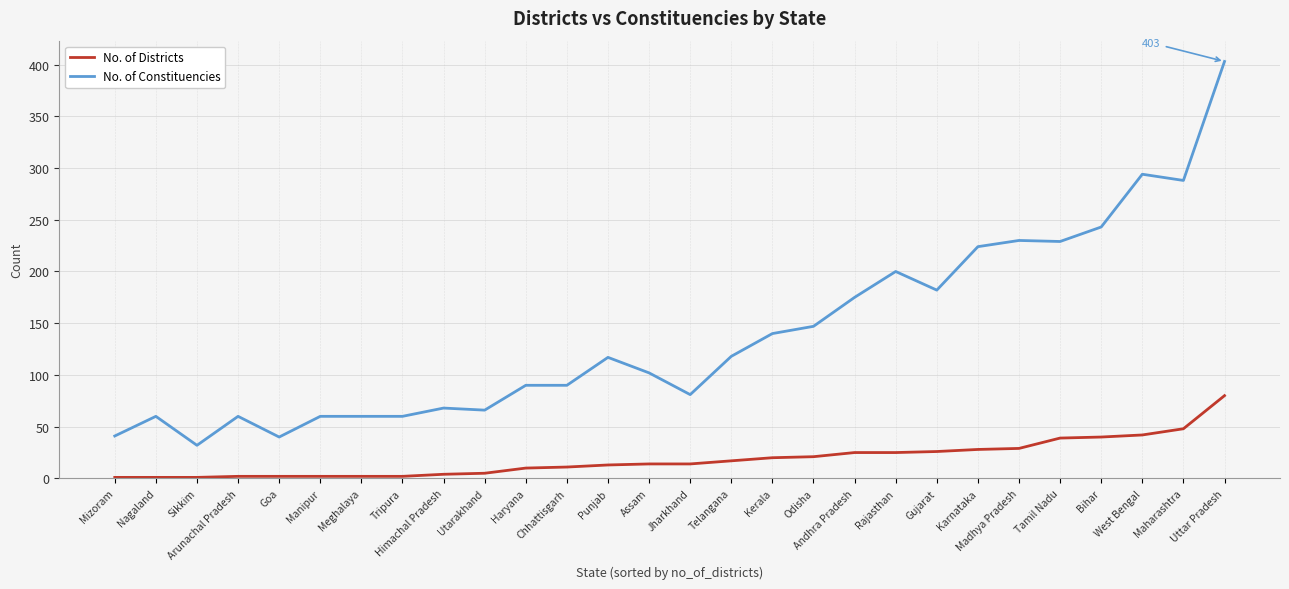

At which label is No. of Constituencies closest to 217?

Karnataka